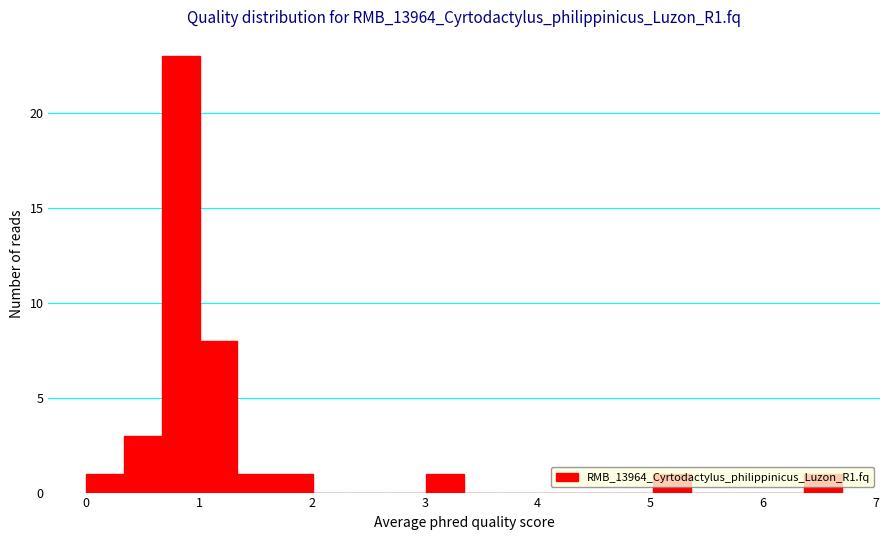

Read against the x-axis, roughly where is the centre of the tallest bar?

0.8